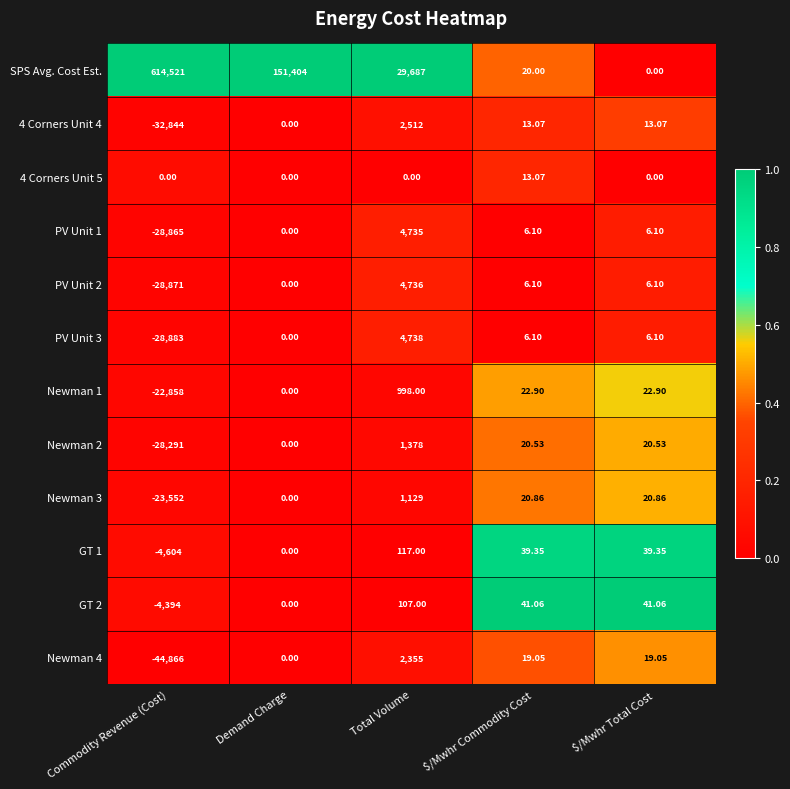

At which label does 4 Corners Unit 4 reach its peak?

Total Volume